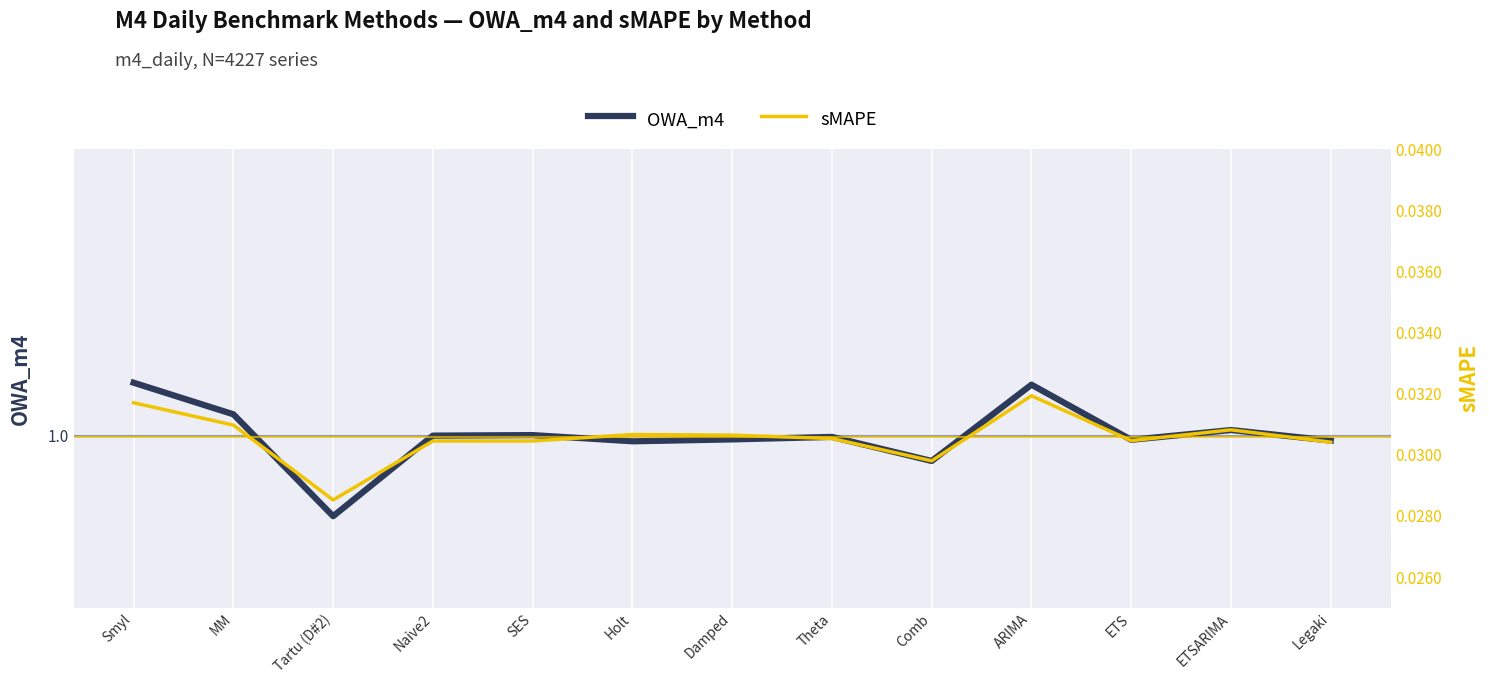

True or false: sMAPE and OWA_m4 intersect in this chart.

False